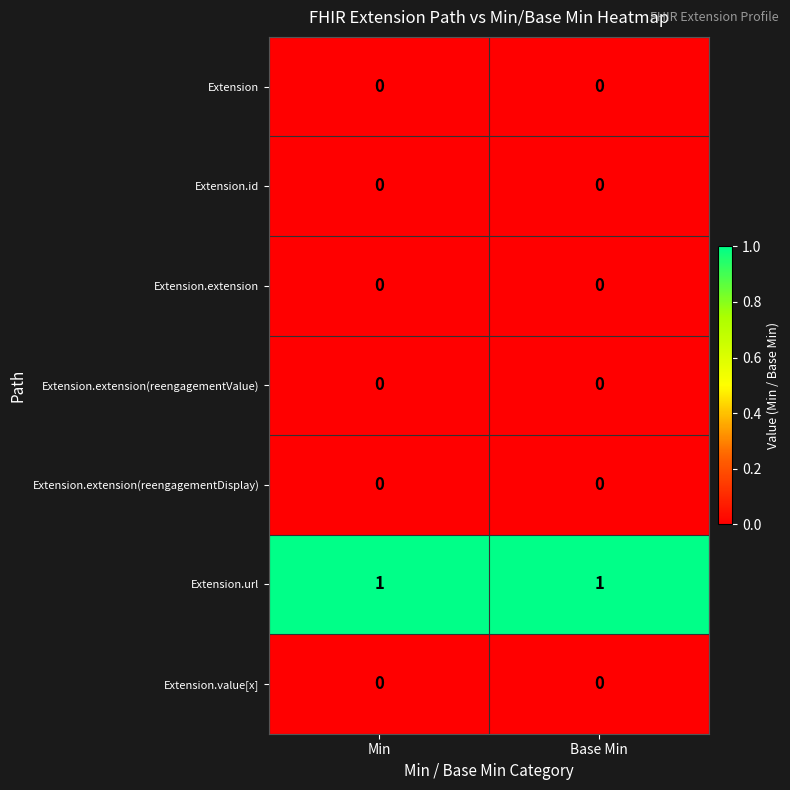

The Extension.extension(reengagementValue) series shows 0 at Base Min. True or false?

True